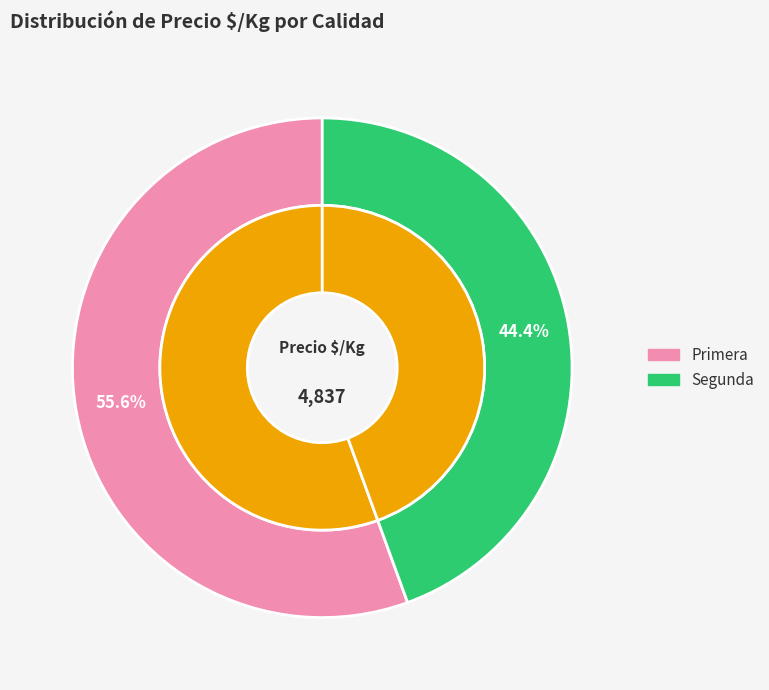

Is 18 the majority of the pie?

No